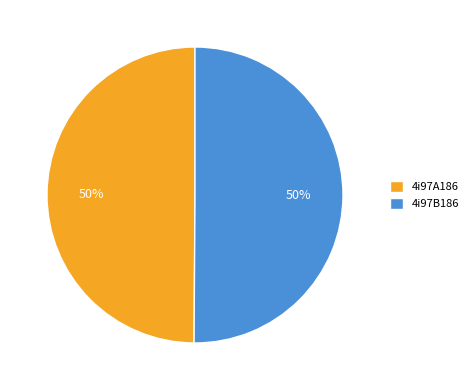

To the nearest percent, what is the average slice percentage?

50%